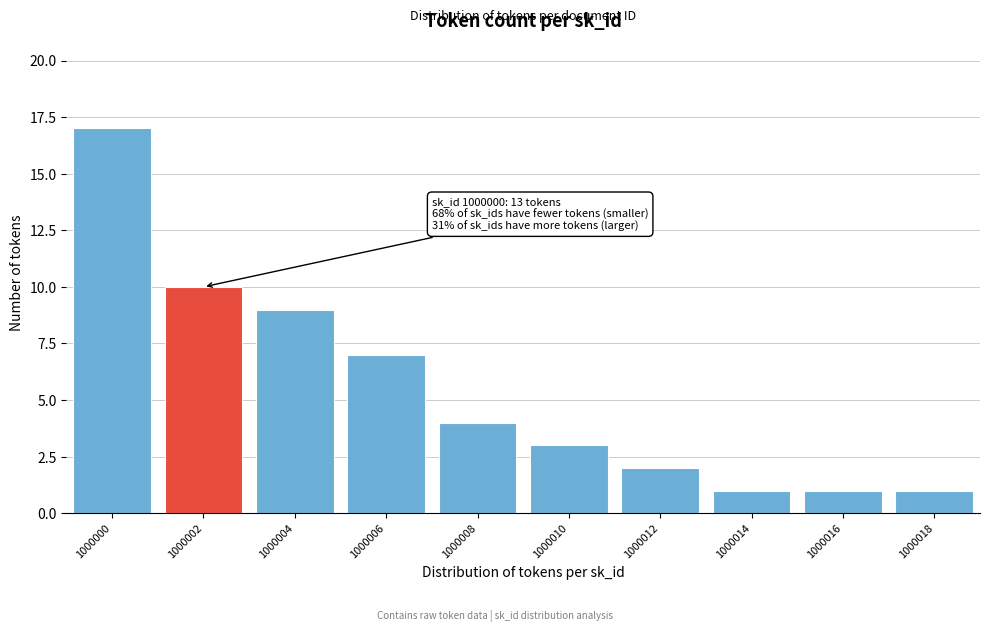

Reading right to left, extract all data points from this chart.

1000018=1	1000016=1	1000014=1	1000012=2	1000010=3	1000008=4	1000006=7	1000004=9	1000002=10	1000000=17